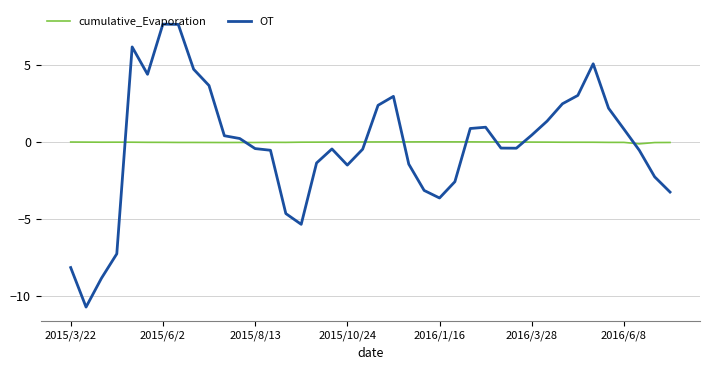

What is the minimum value for OT?

-10.7